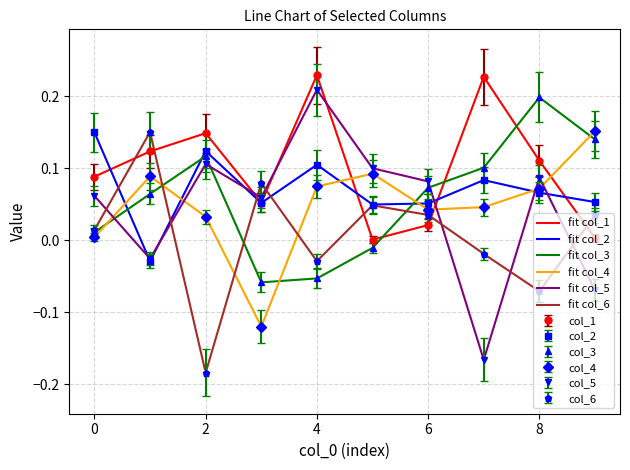

Is the value of 1 at 5 greater than the value of 4 at 9?

Yes